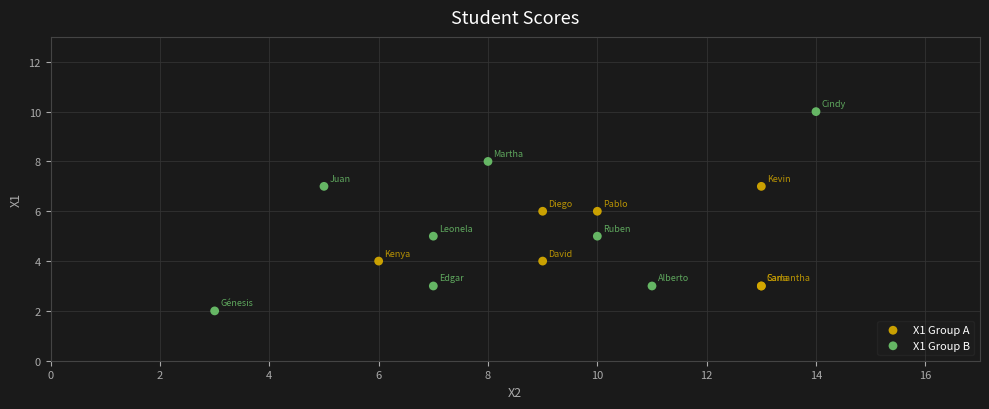

Which series reaches the minimum Y coordinate?

X1 Group B